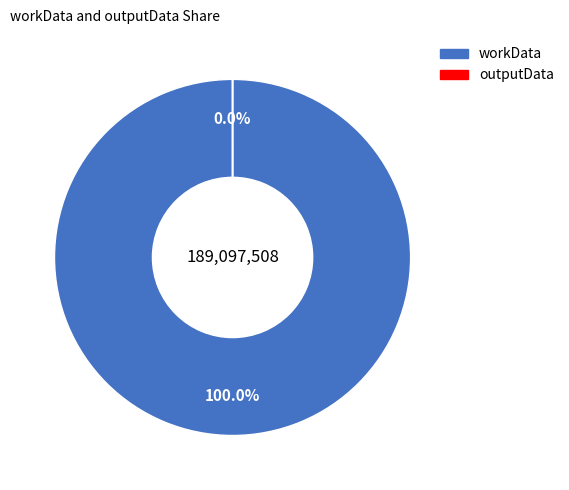

Combined, what portion of the pie is outputData and workData?

100.0%